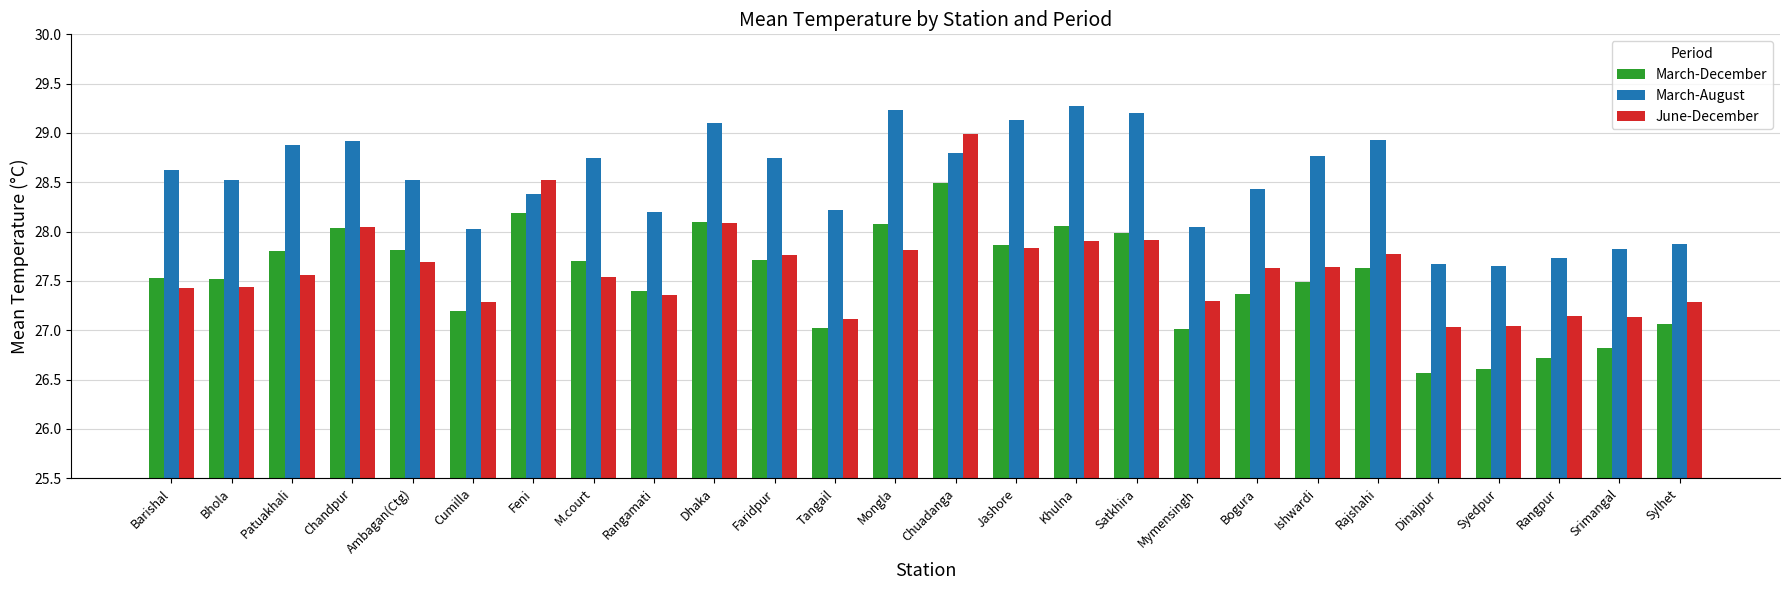

What is the maximum value for March-August?

29.3